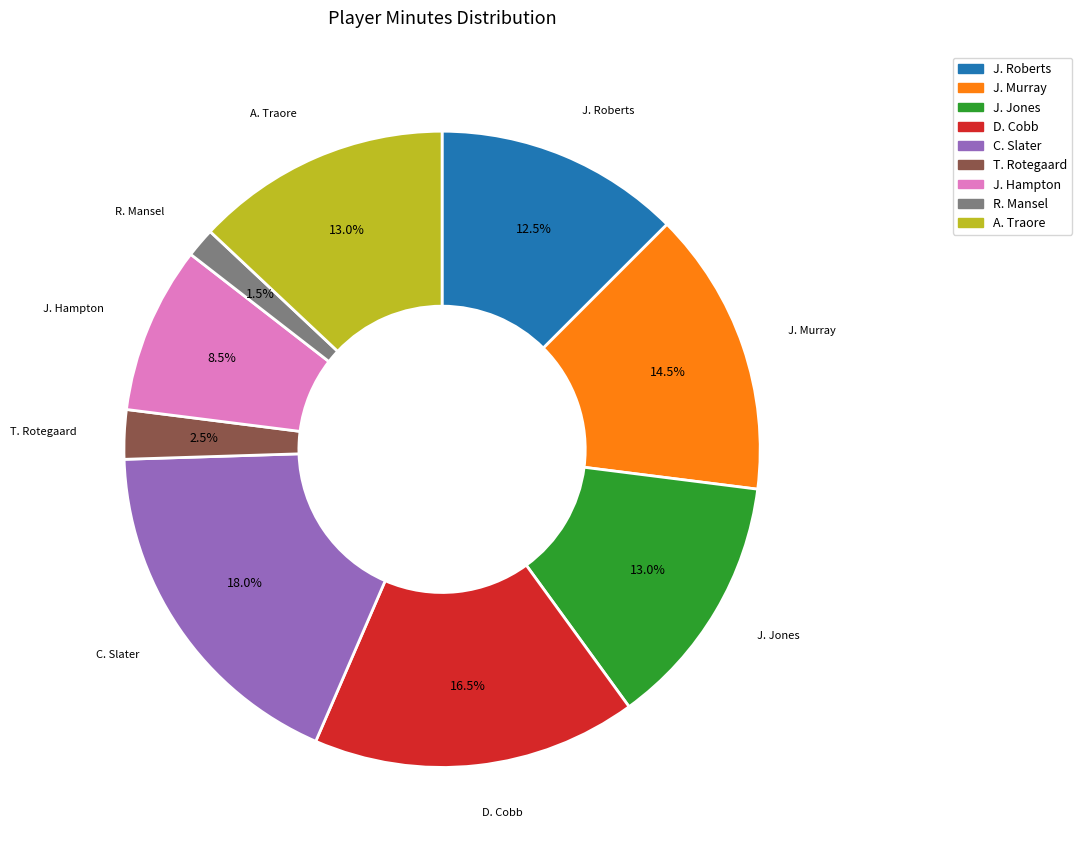

What is the ratio of the value at R. Mansel to the value at J. Jones?

0.1